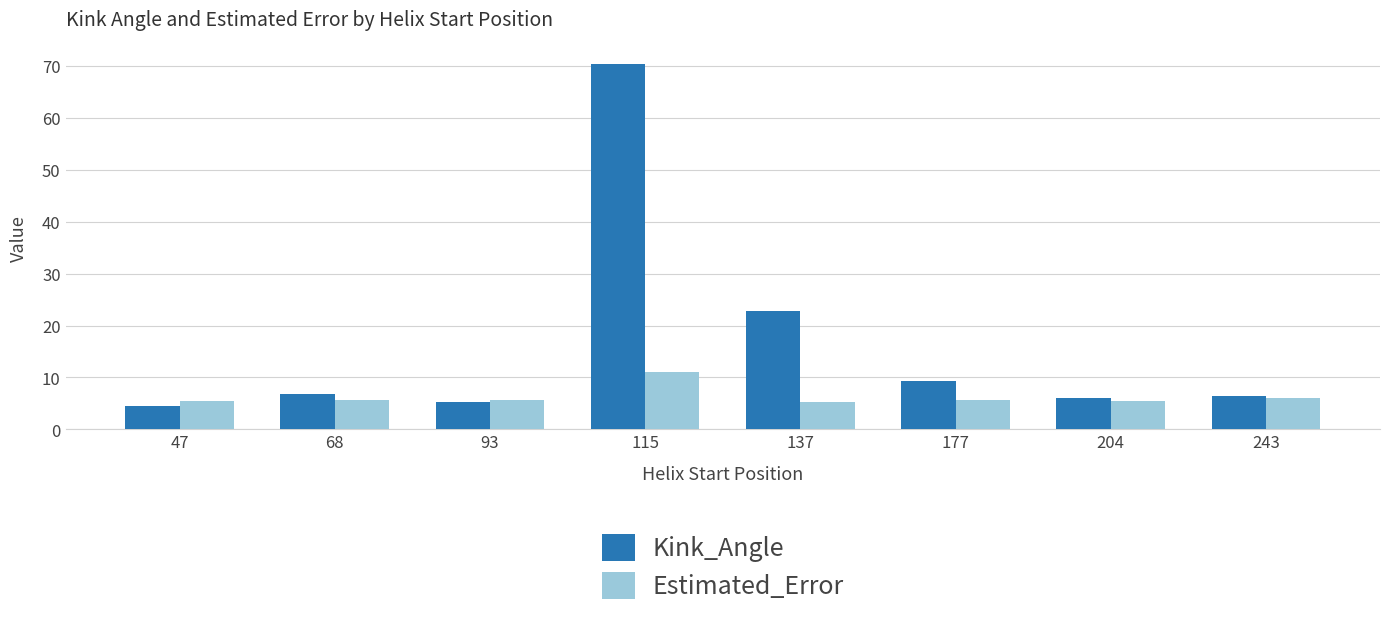

How many groups of bars are there?

8